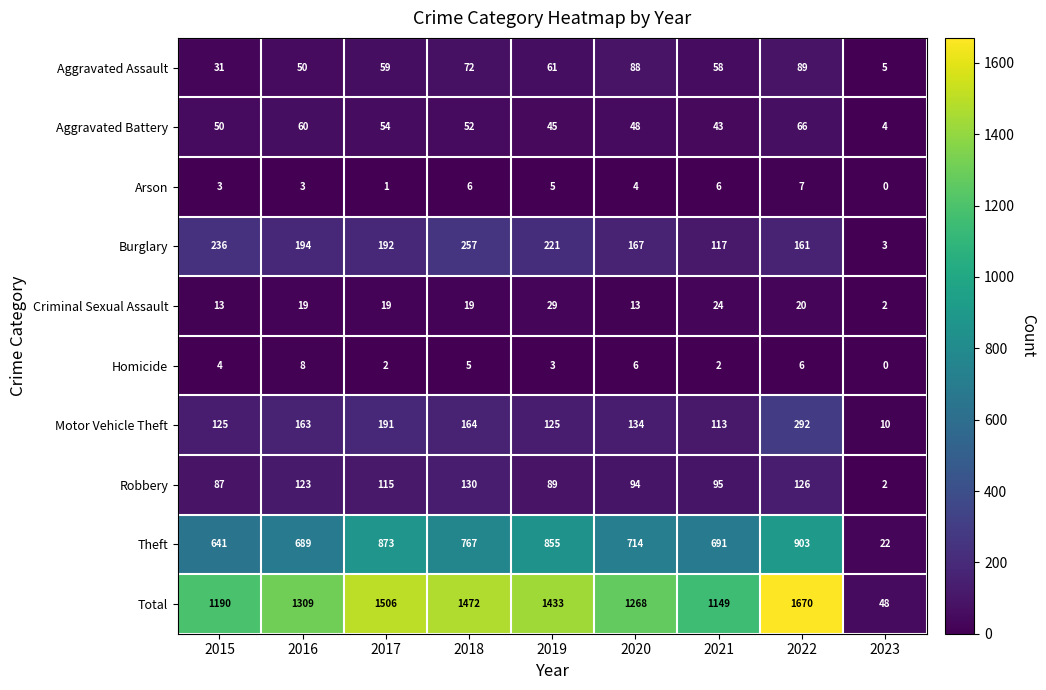

What is the average value of the Theft series?

684